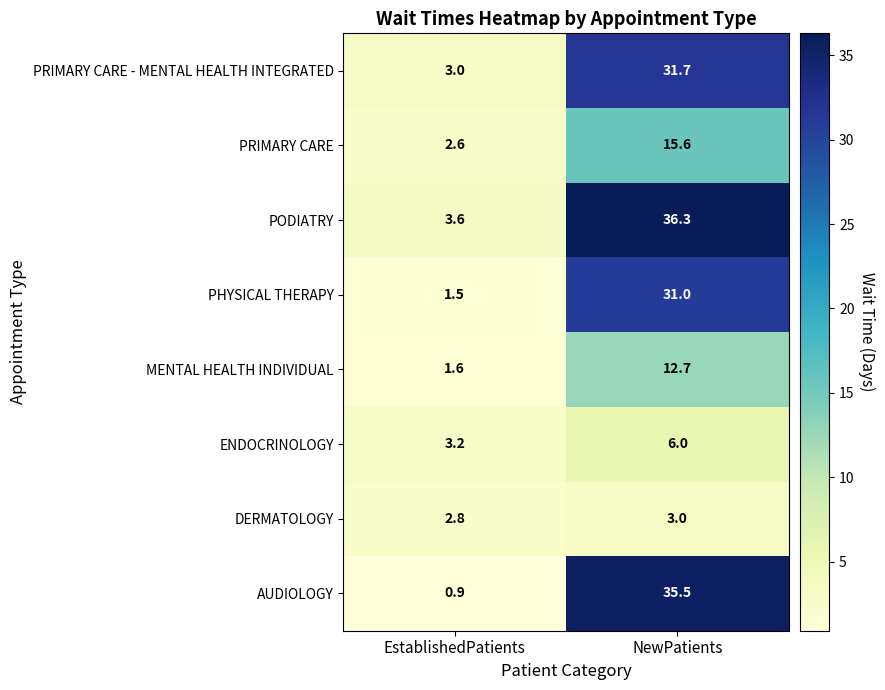

The PRIMARY CARE - MENTAL HEALTH INTEGRATED series shows 31.7 at NewPatients. True or false?

True